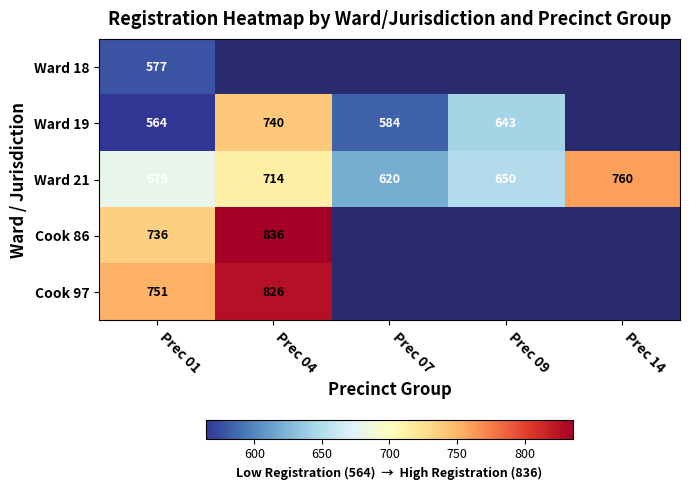

What is the difference between the maximum and minimum values in the Ward 21 series?

140